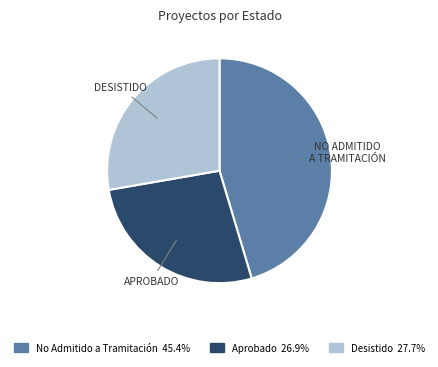

Approximately how many times larger is the value at Desistido compared to Aprobado?

1.0